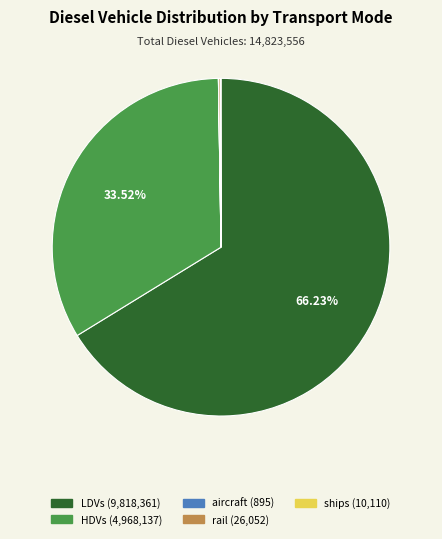

What percentage is the HDVs slice, to the nearest percent?

34%